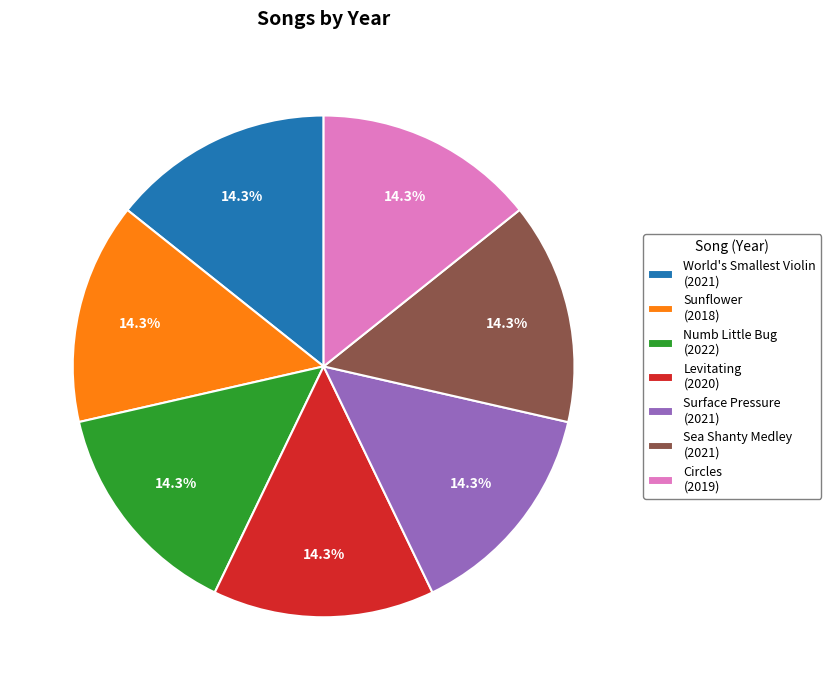

Does Circles account for over 50% of the chart?

No